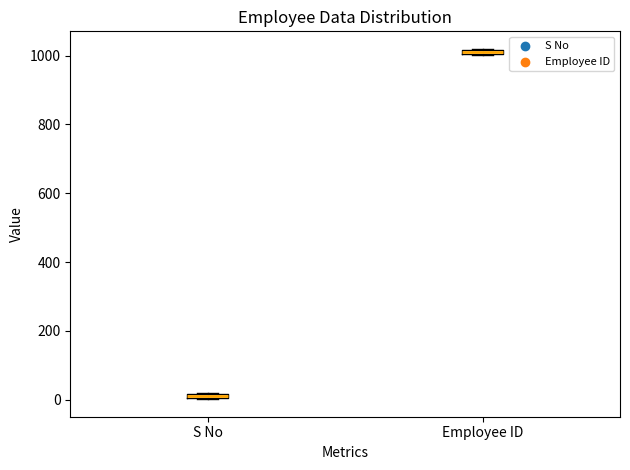

Which box's median line is the lowest?

S No